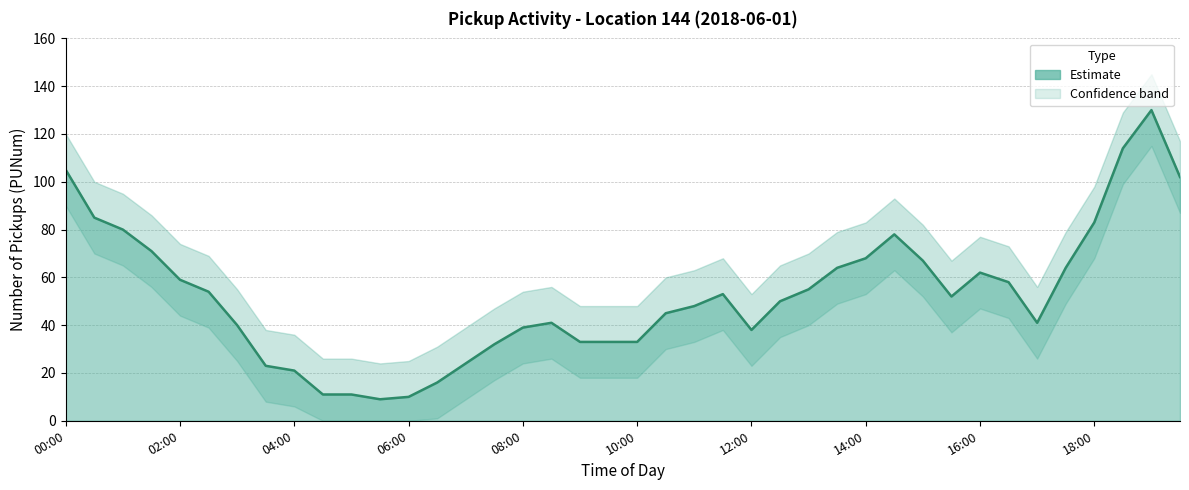

What is the difference between the maximum and minimum values?

121